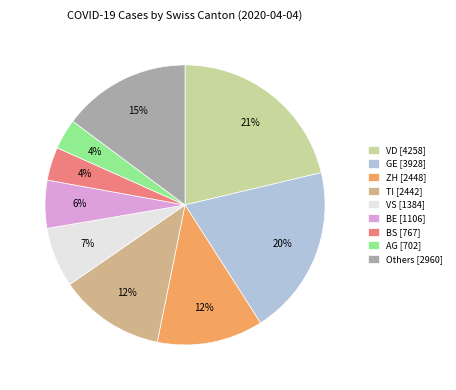

To the nearest percent, what percentage of the pie is ZH [2448]?

12%